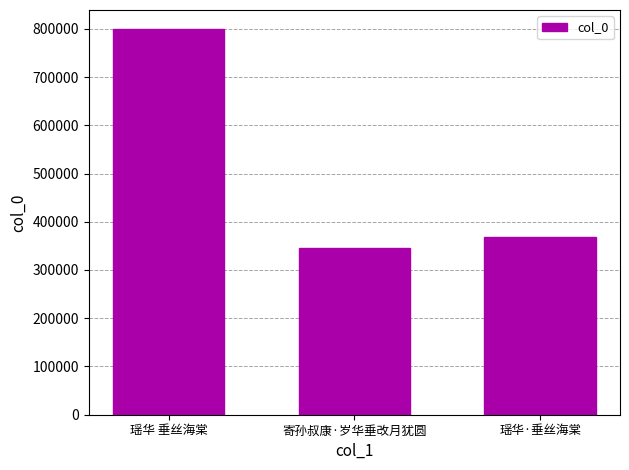

Rank the categories by value from highest to lowest.

瑶华 垂丝海棠, 瑶华·垂丝海棠, 寄孙叔康·岁华垂改月犹圆